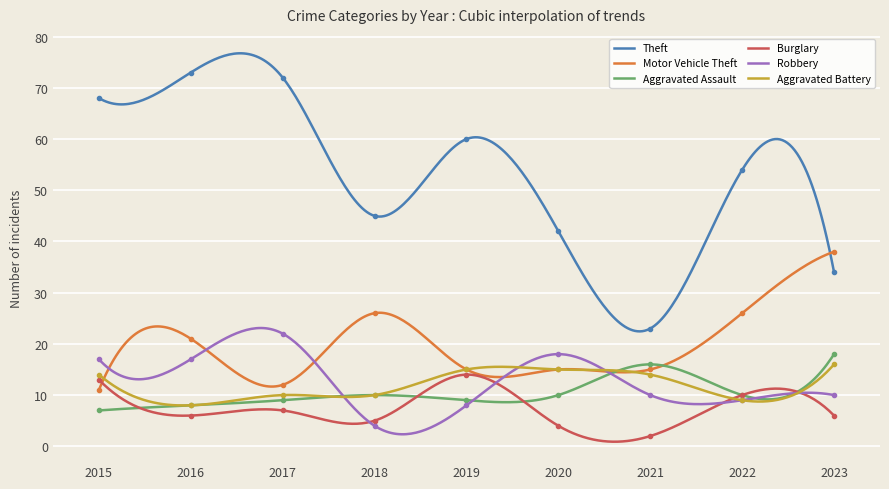

What is the value of the Robbery point at the 2nd from the left?

17